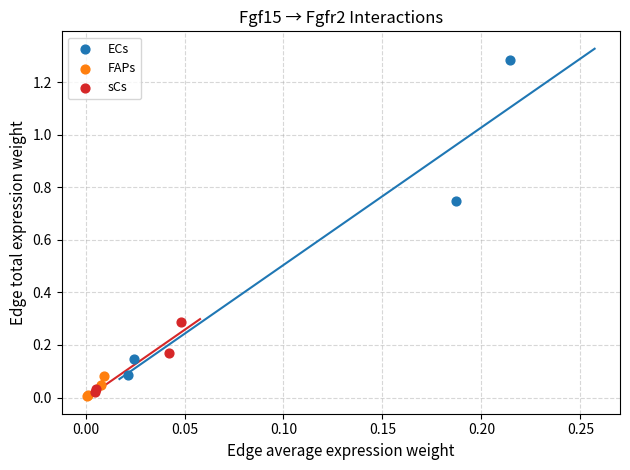

Which series contains the highest Y value?

ECs